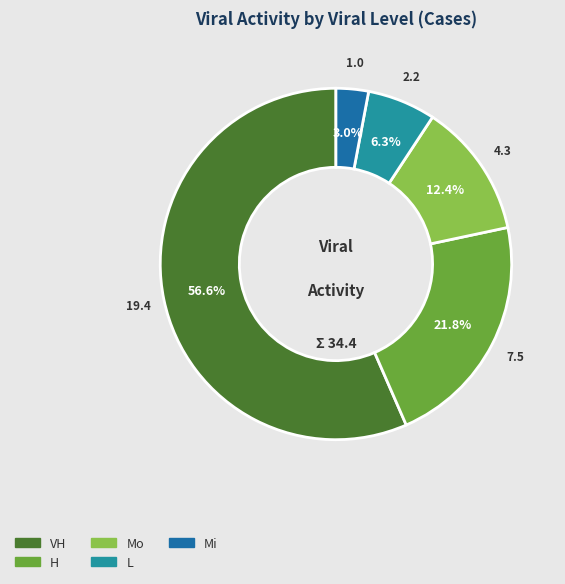

Is there a majority slice in this chart?

Yes